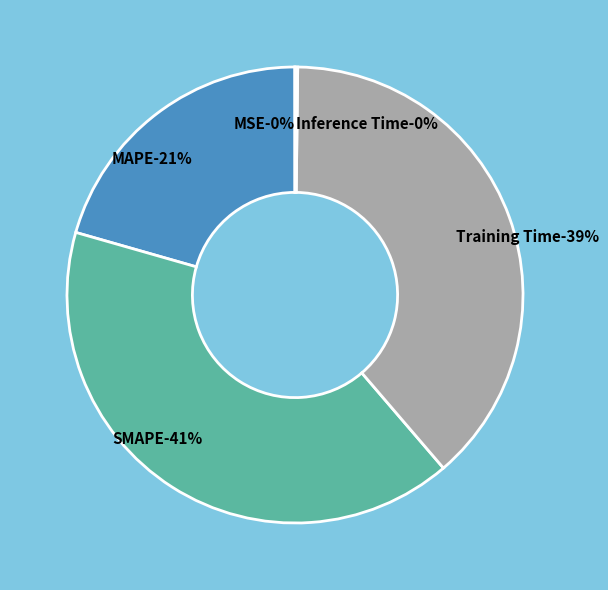

The Training Time slice represents 33% of the pie. True or false?

False